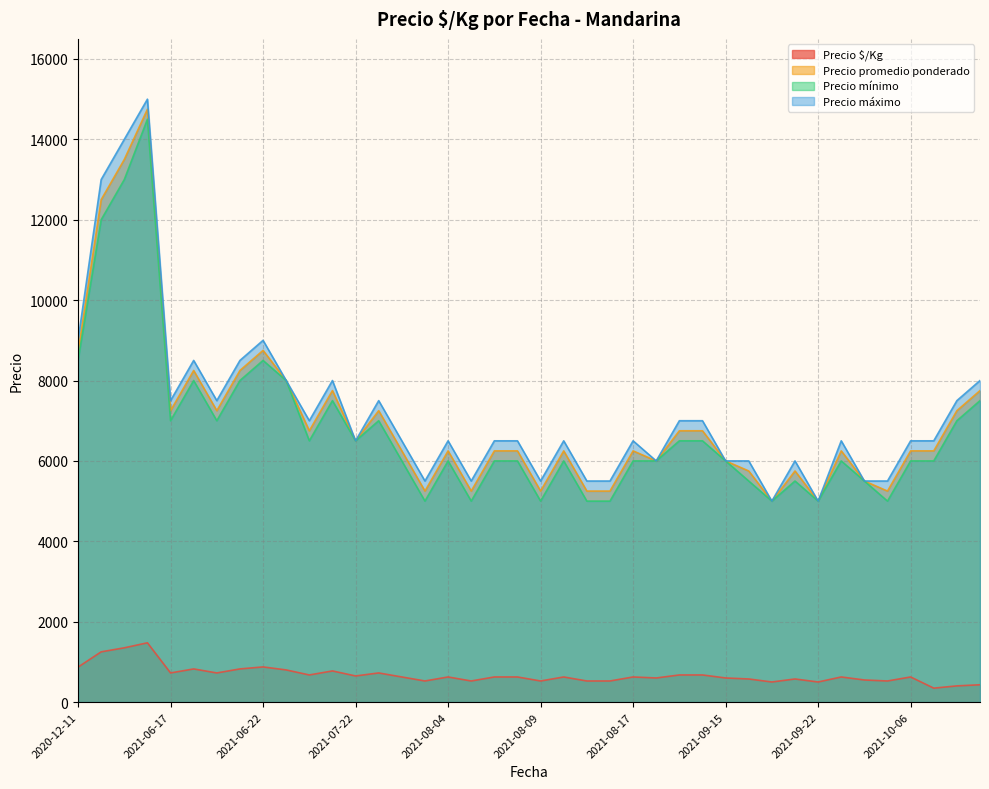

At which category does the chart reach its minimum across all series?

2021-10-20